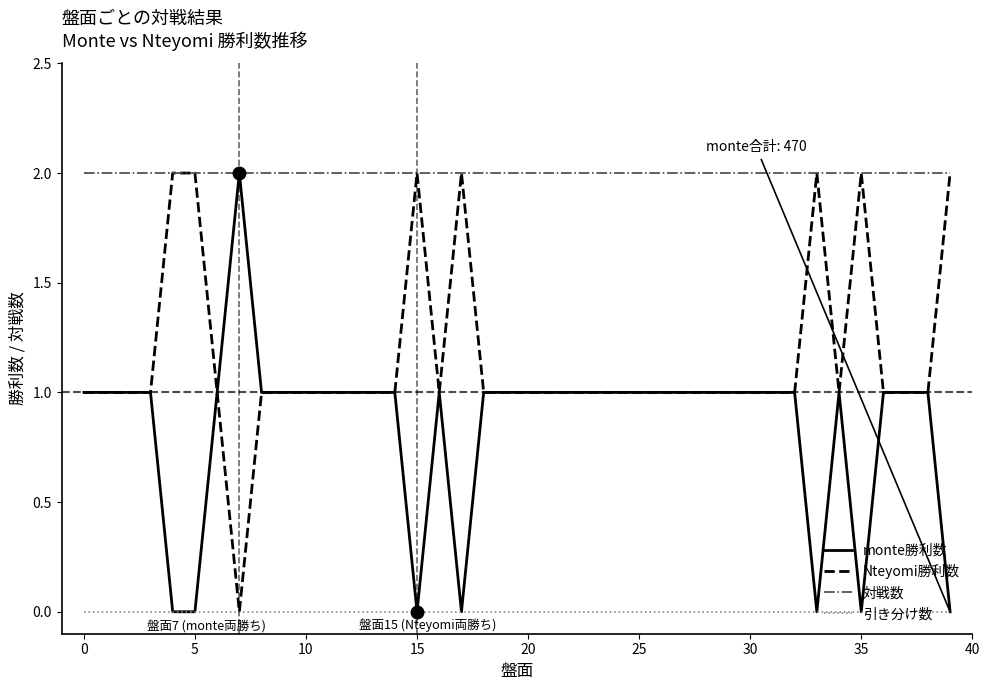

Which series has the largest total across all categories?

対戦数